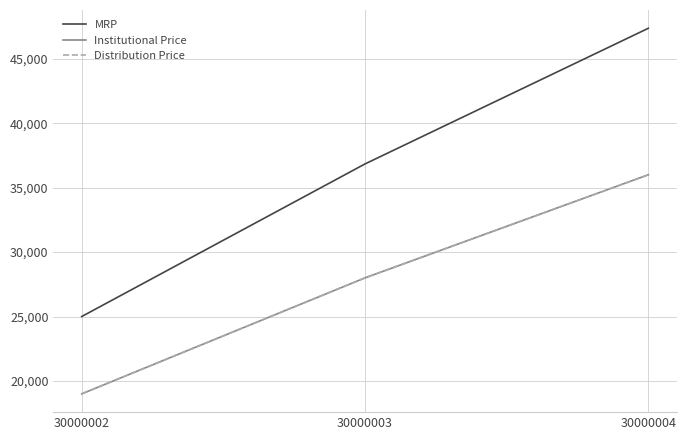

Which category has the lowest value across all series?

30000002